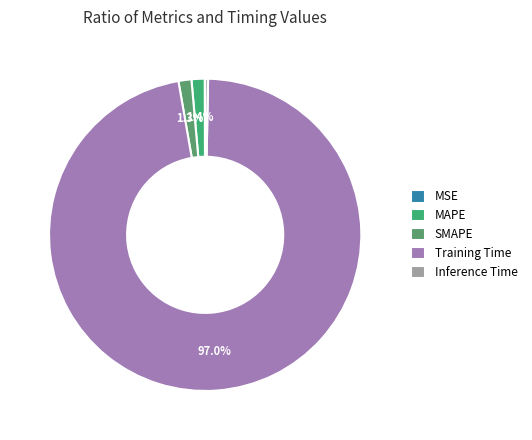

How many segments does this pie chart have?

5